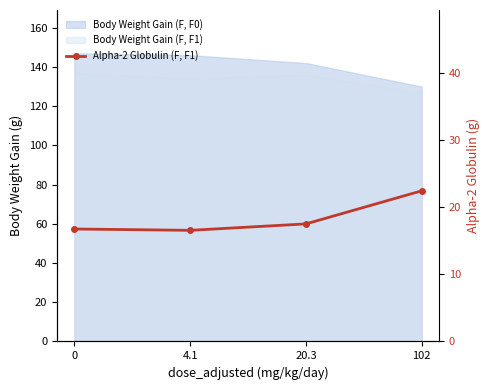

What is the label of the 3rd point from the right?

4.1